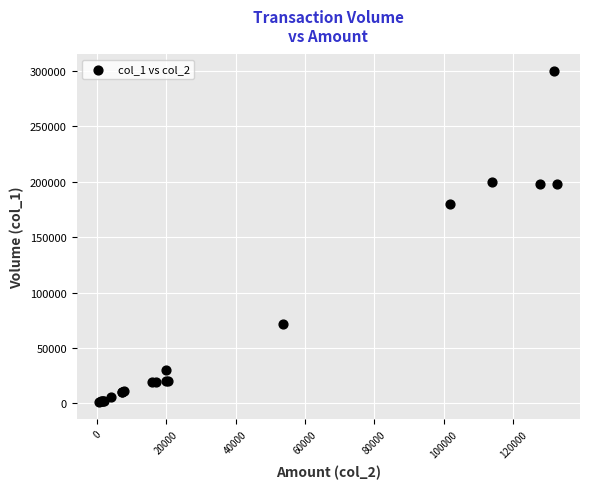

What Y value in the scatter plot is closest to 150500?

180000